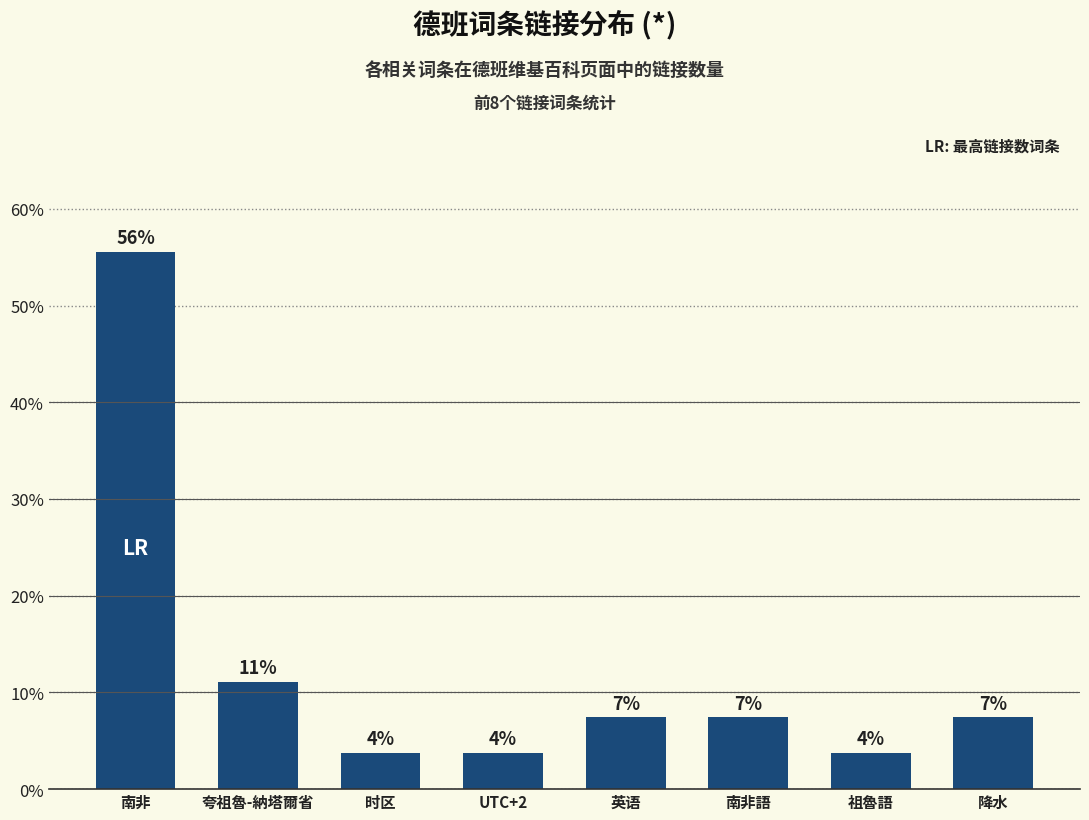

What position from the left is UTC+2?

4